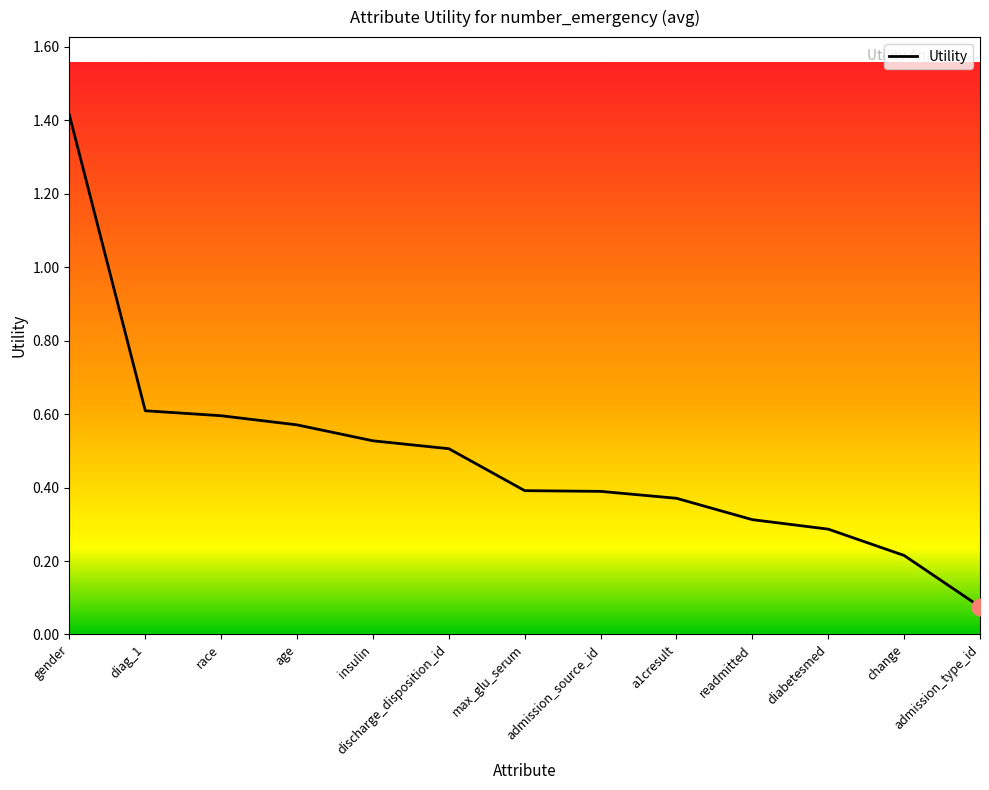

What is the sum of all values?

6.3